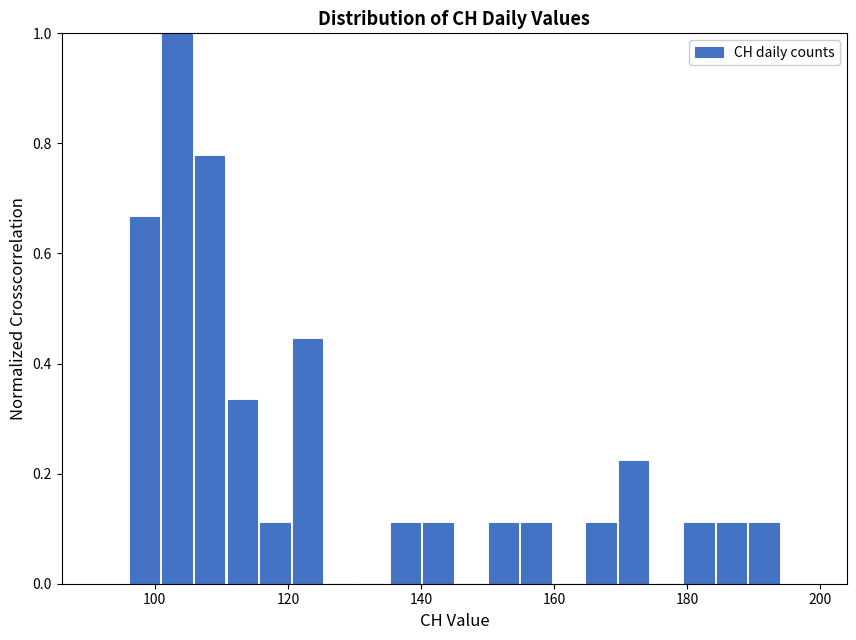

Read against the x-axis, roughly where is the centre of the tallest bar?

104